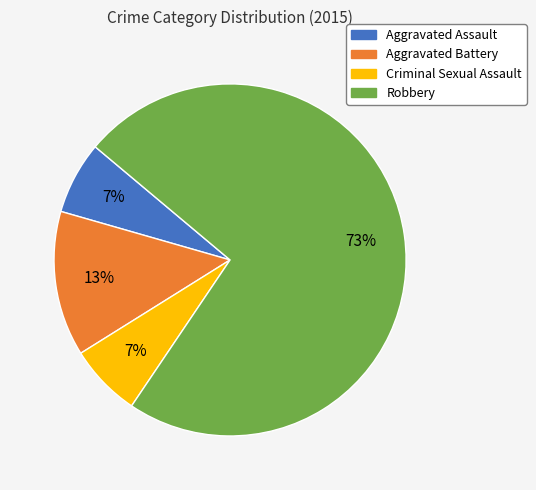

True or false: Robbery accounts for 73% of the total.

True